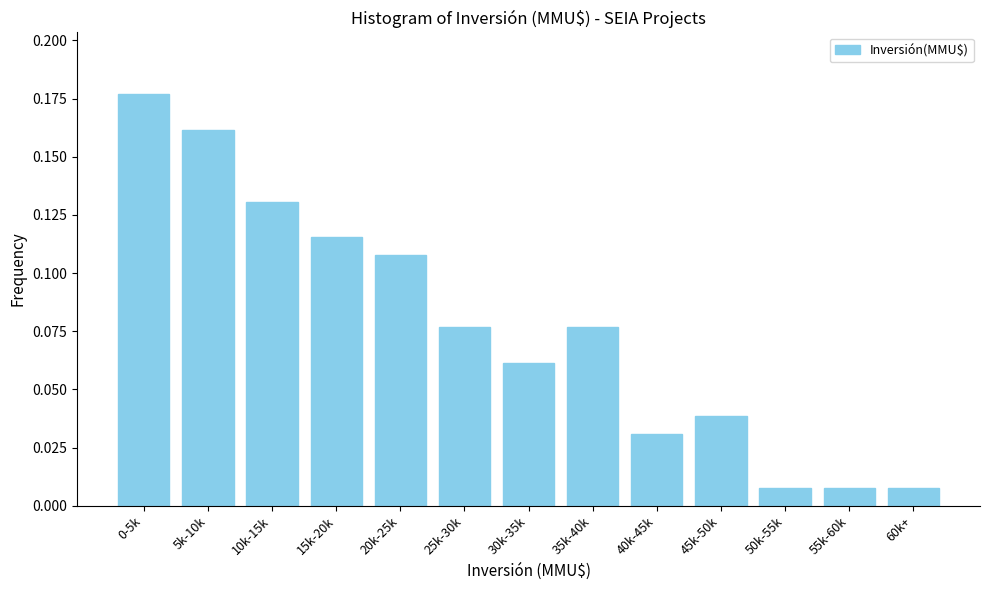

True or false: the data shows 0.3 at 0-5k.

False